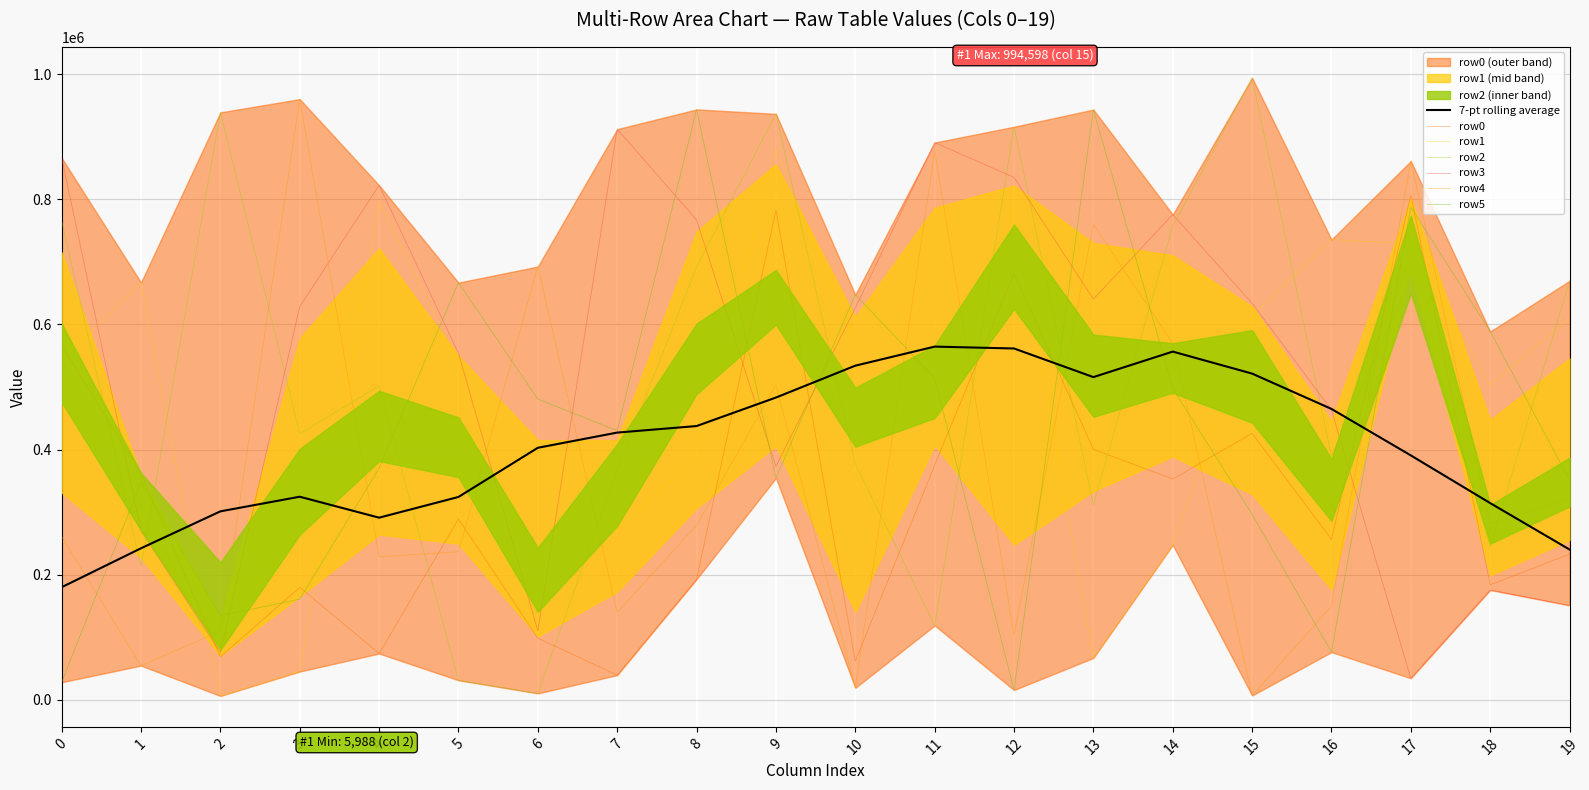

At how many categories does at least one series exceed 18955?

20